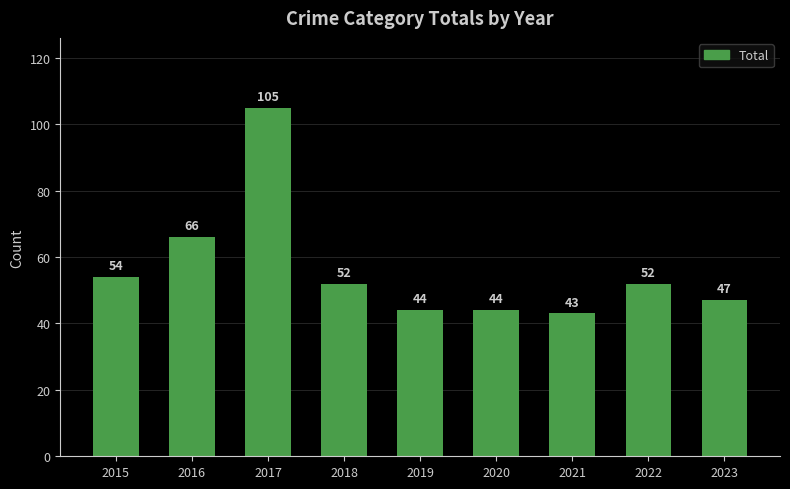

Are the bars horizontal?

No